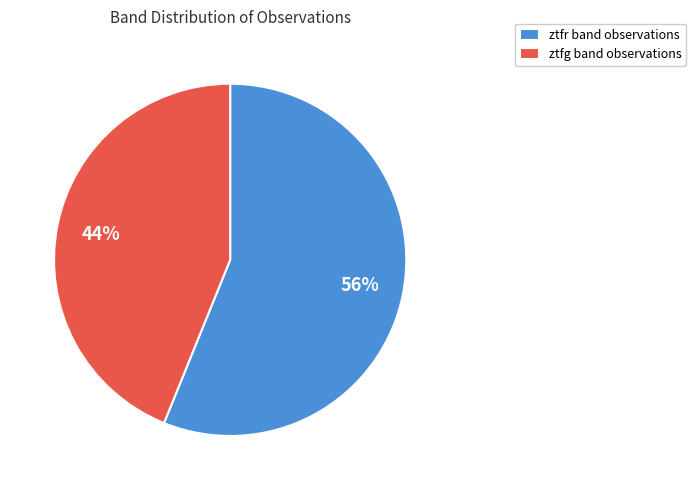

Count the number of slices in the pie.

2